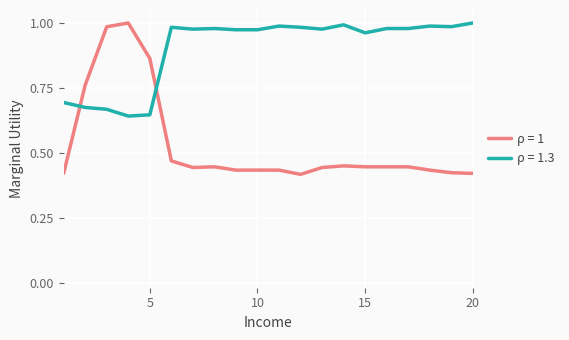

After their last crossing, which series has the higher values: ρ = 1.3 or ρ = 1?

ρ = 1.3